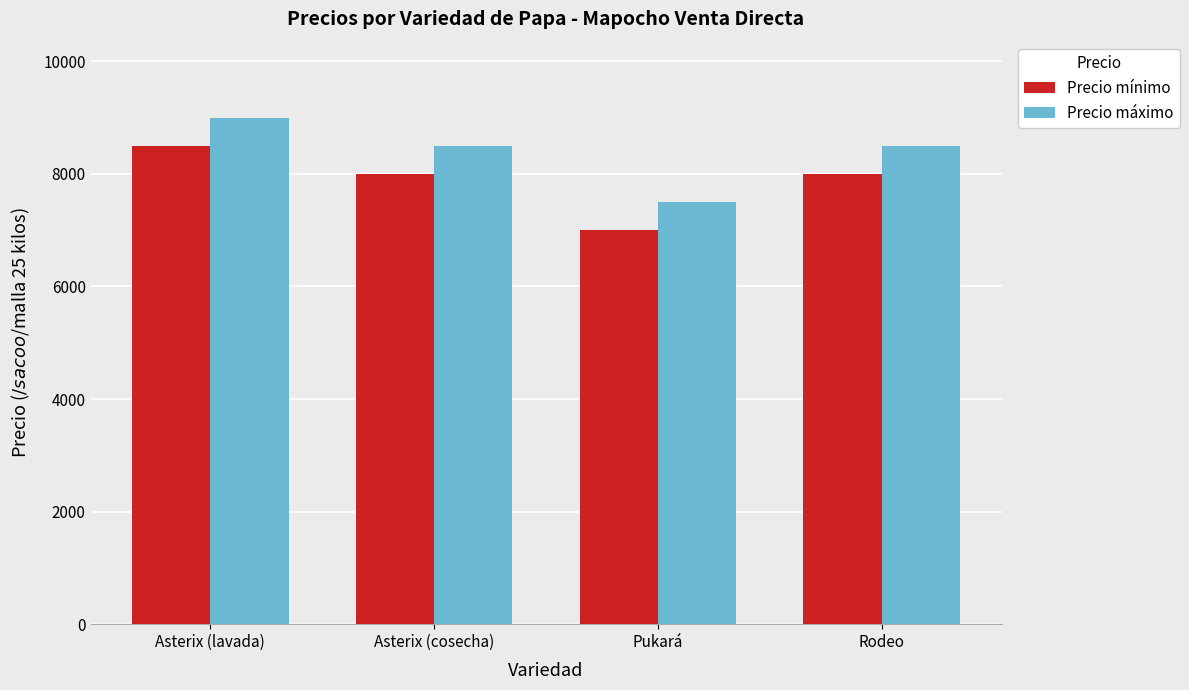

What value does the Precio máximo series have at Asterix (cosecha)?

8500